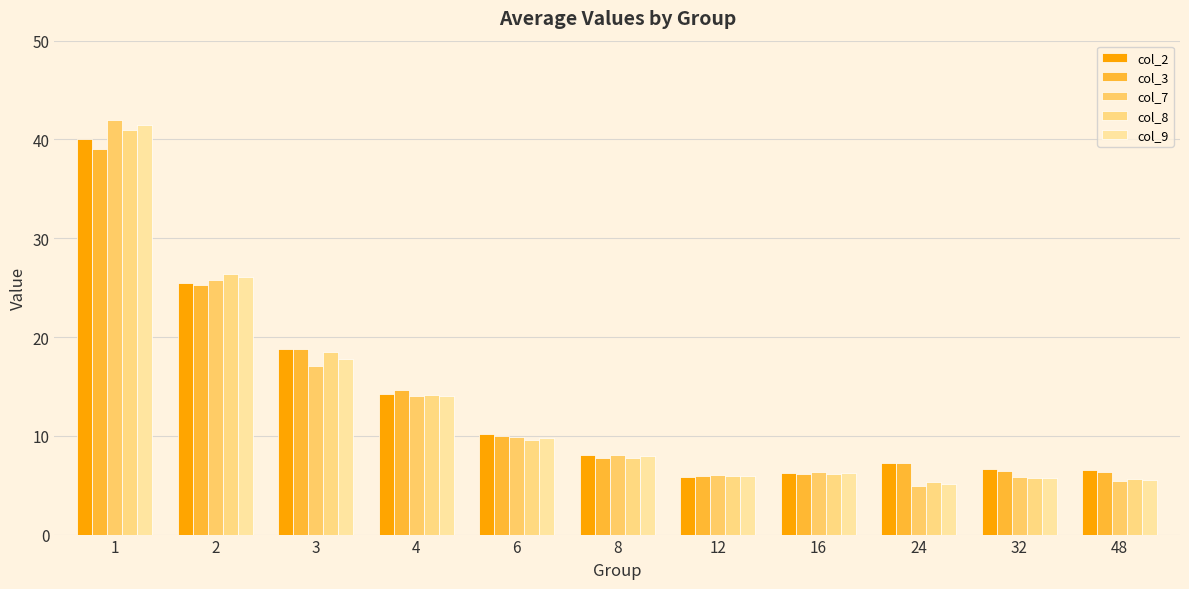

How many bars are there in total?

55